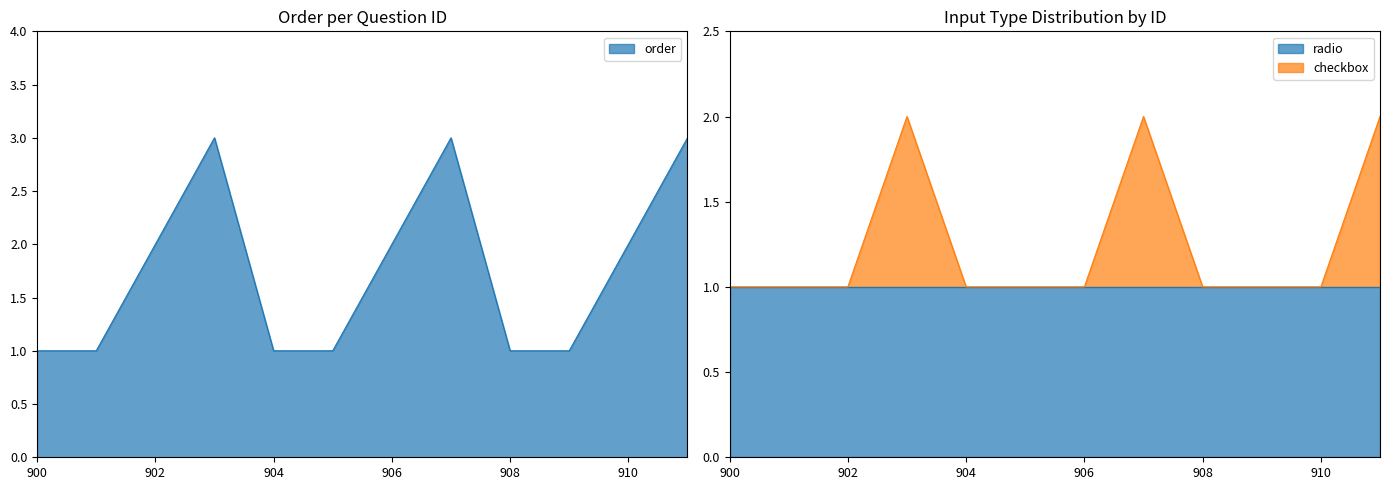

Between 910 and 905, which is larger?

910